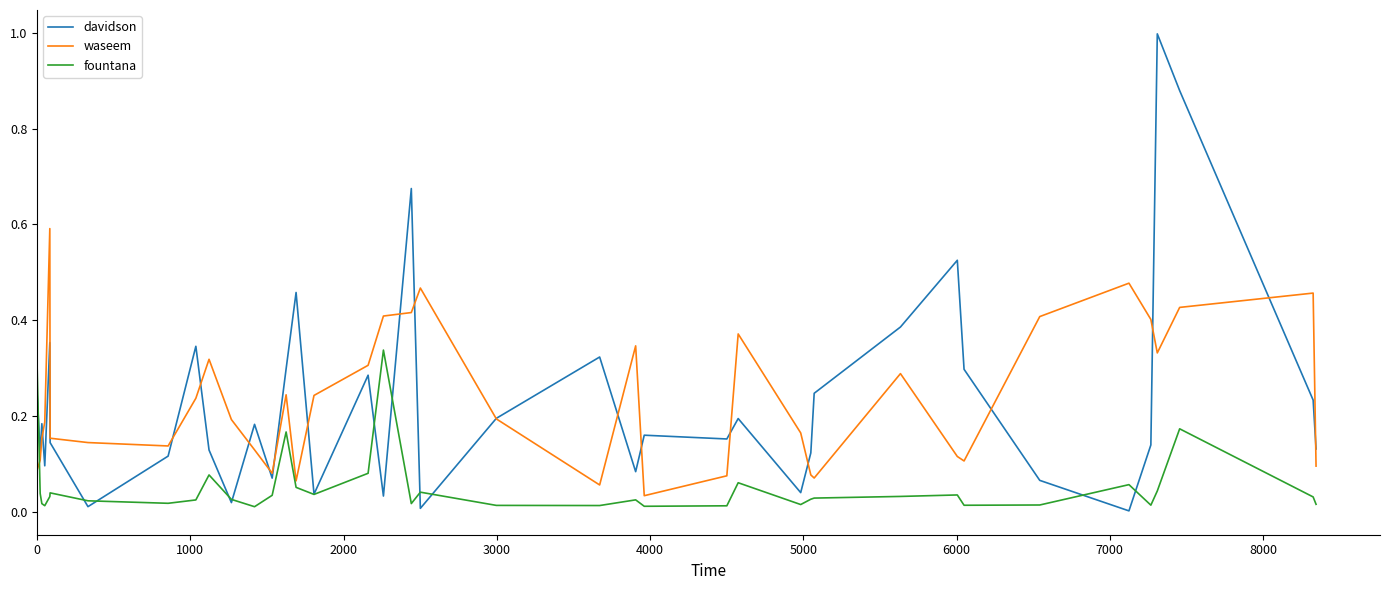

Which series has the widest spread of values?

davidson